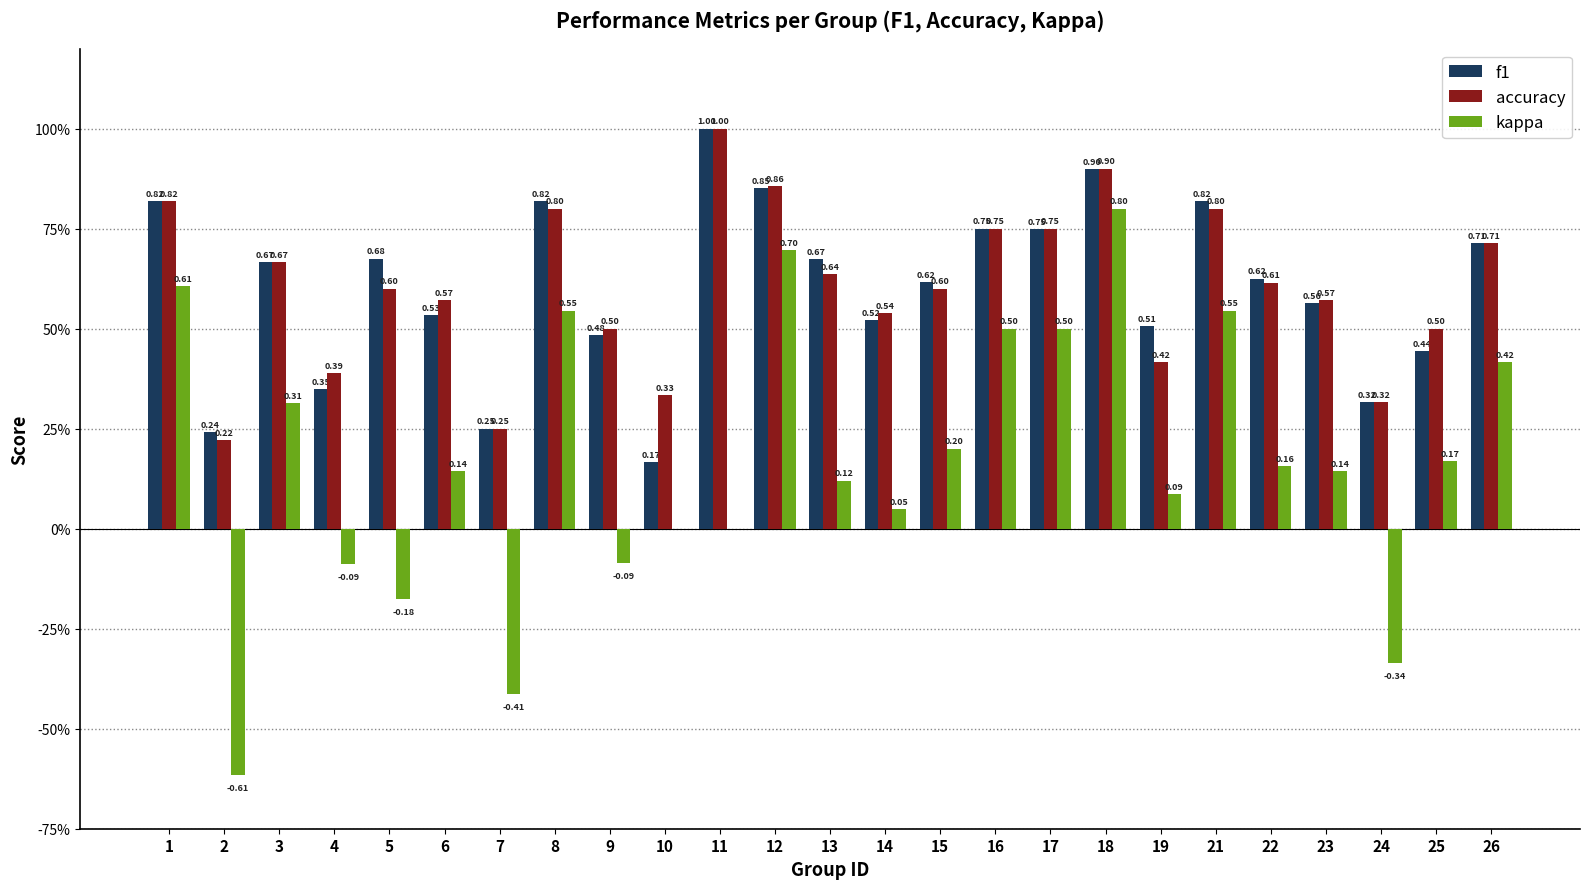

Are the bars grouped side by side (vs. stacked)?

Yes